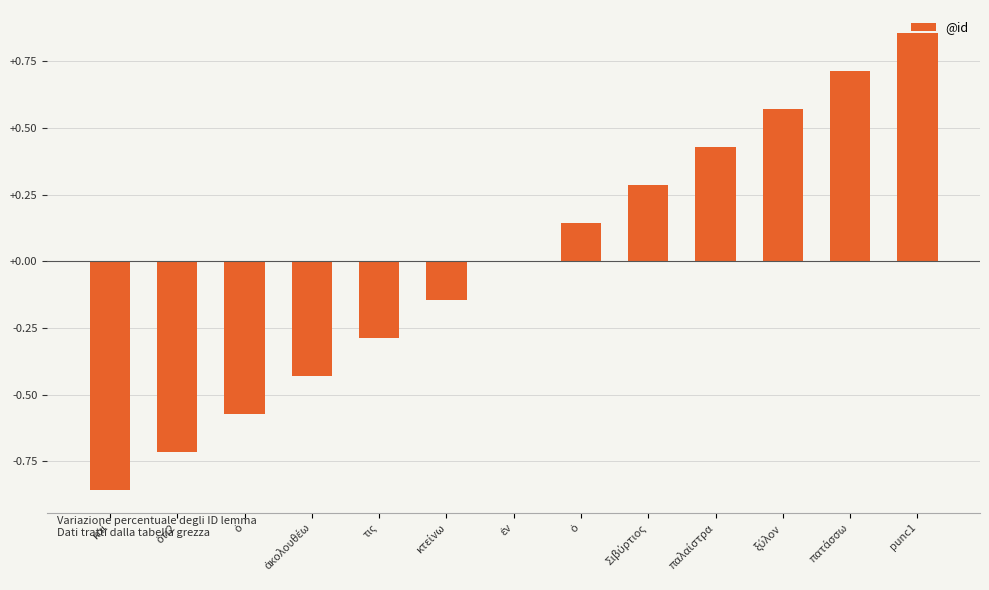

How many data points does each series have?

13